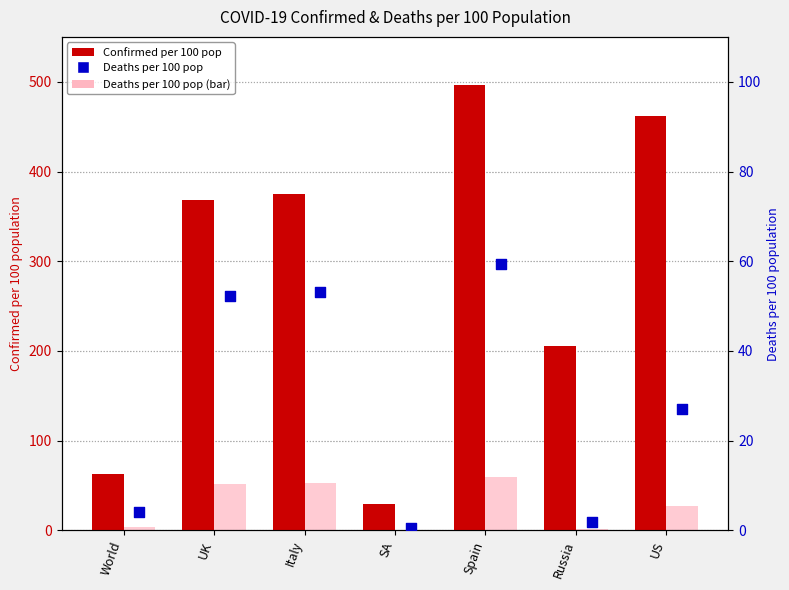

Which series reaches the maximum Y coordinate?

Confirmed per 100 pop